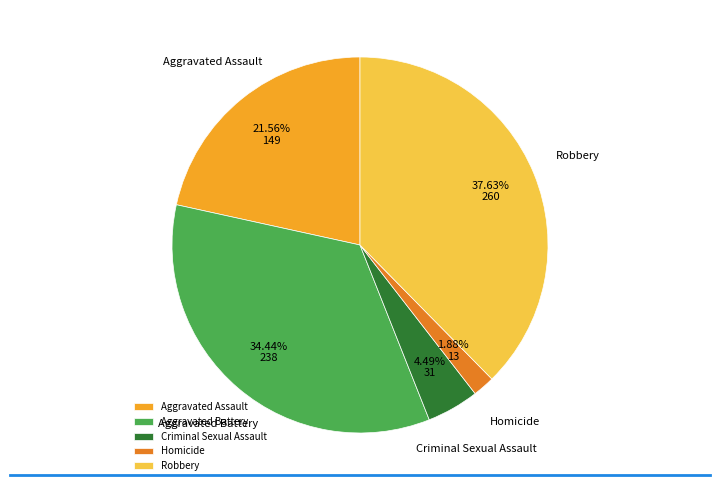

To the nearest percent, what is the average slice percentage?

20%